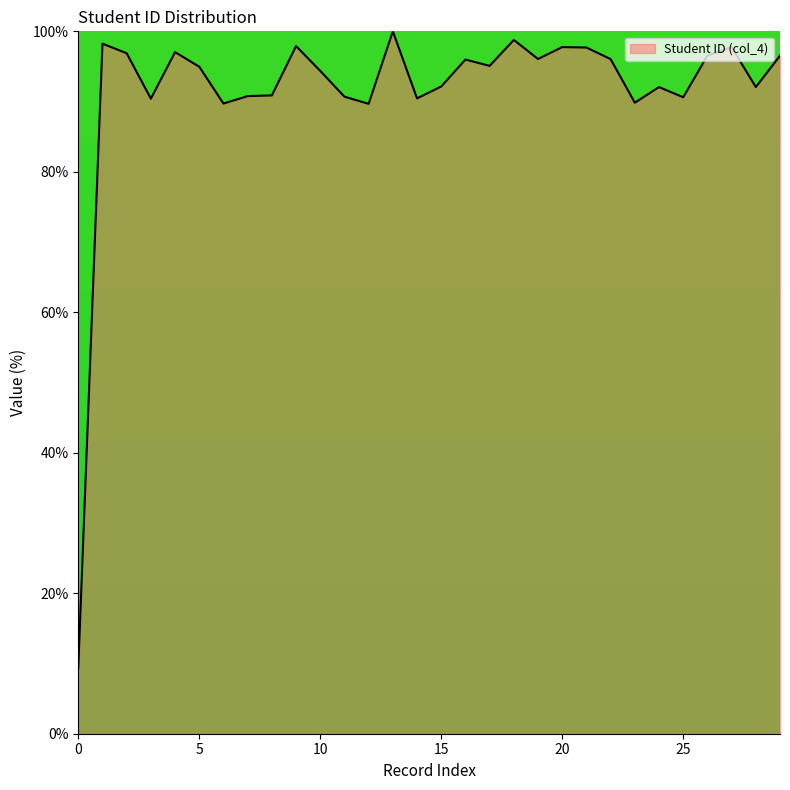

What is the difference between the maximum and minimum values?

90.6